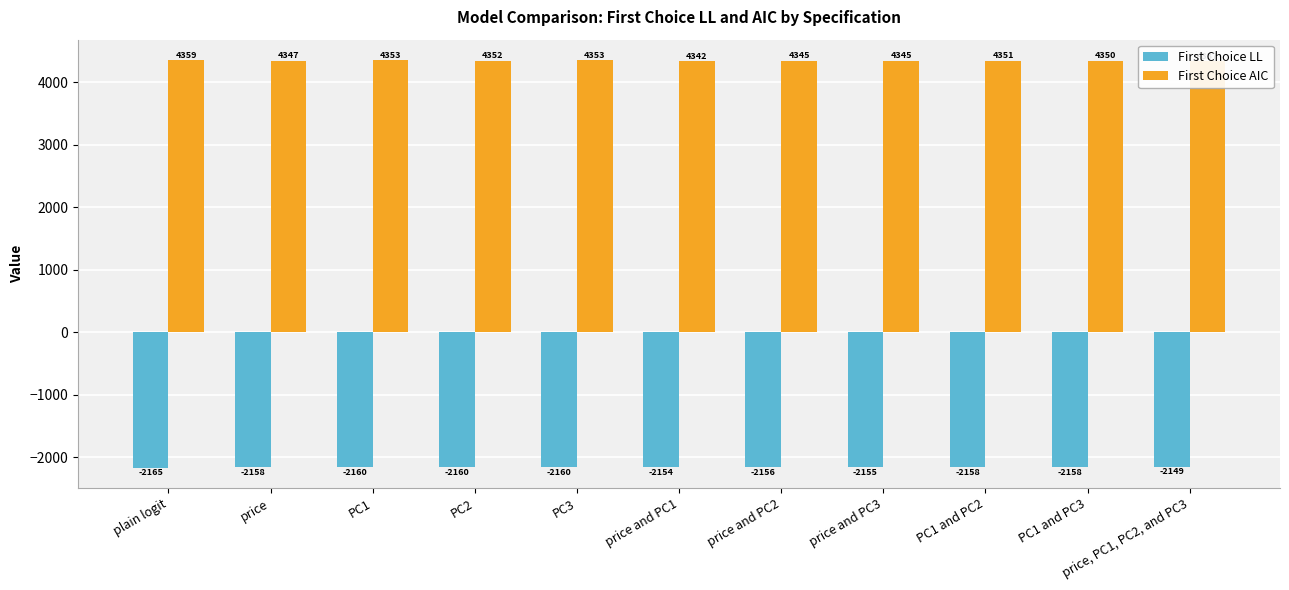

Which series has the largest total across all categories?

First Choice AIC